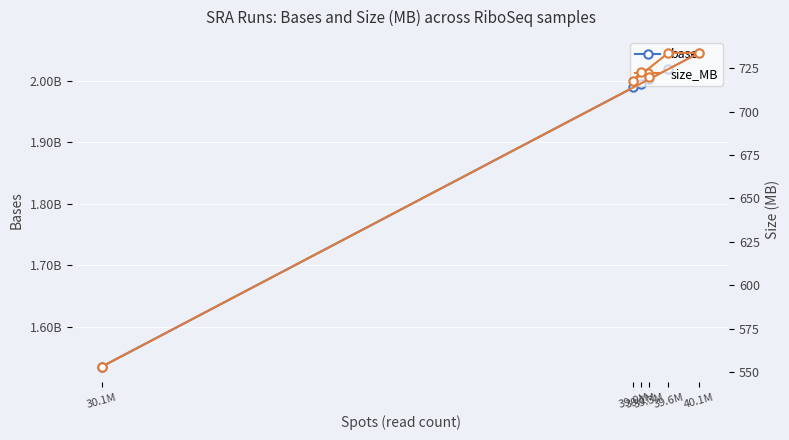

How many distinct data groups are displayed?

2